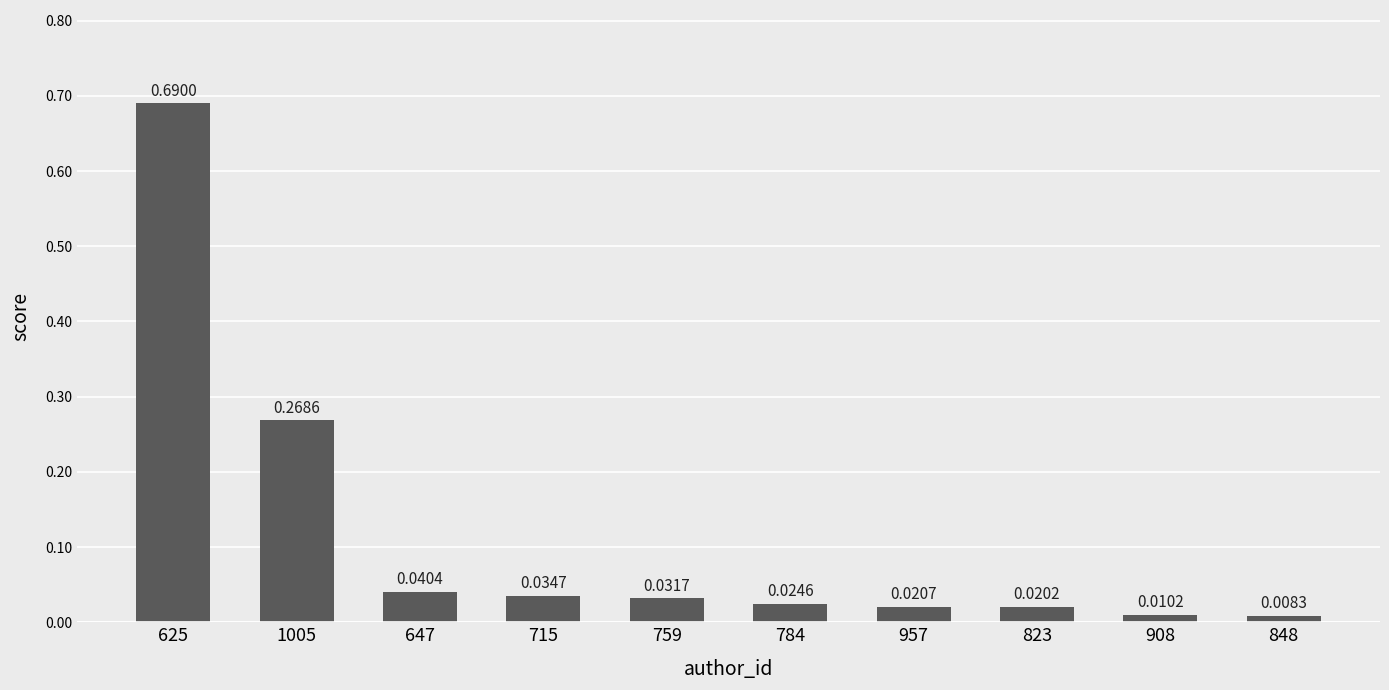

Between 759 and 823, which is larger?

759